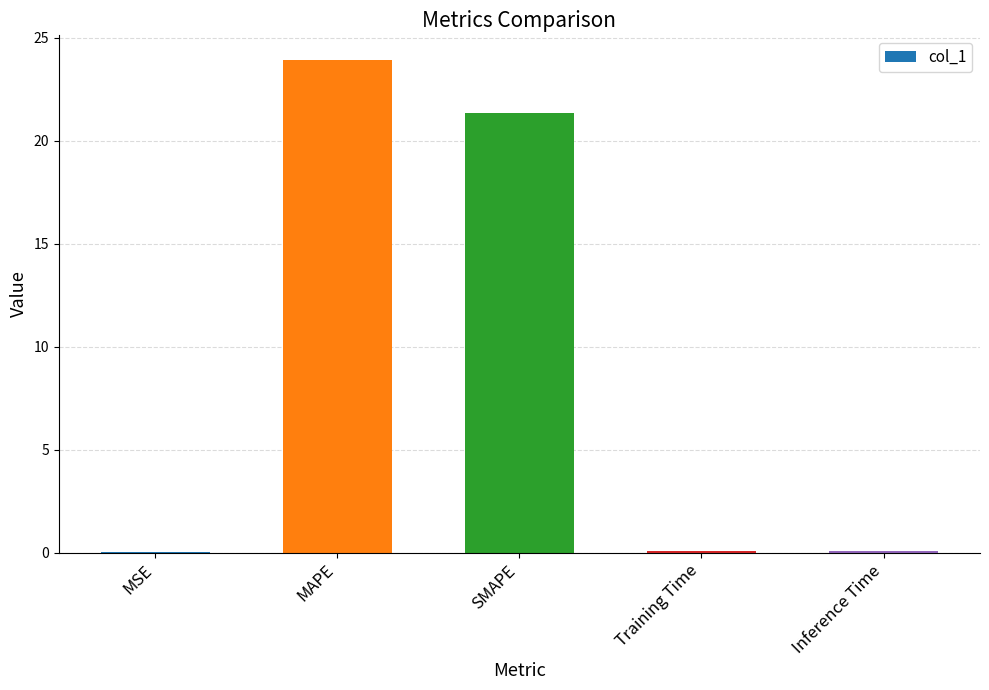

Is it true that the value at SMAPE is 10.8?

False